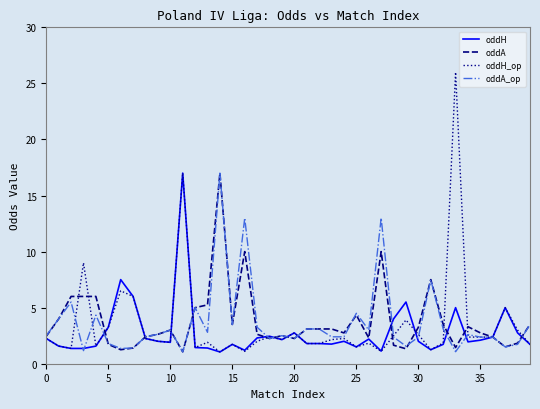

True or false: oddH has more than 0 interior local peaks.

True